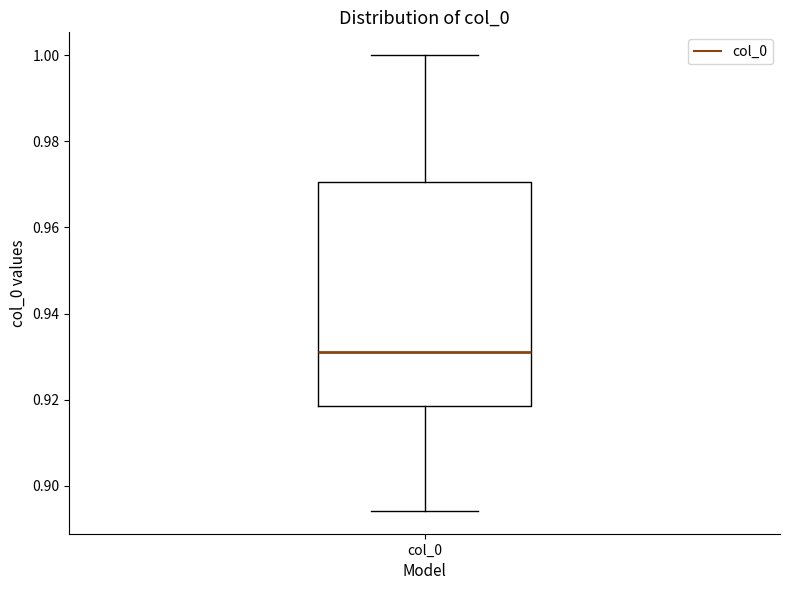

Where does the median line of the box for col_0 sit on the y-axis? The values are not printed on the chart, so give them approximately, as read against the axis.

0.930